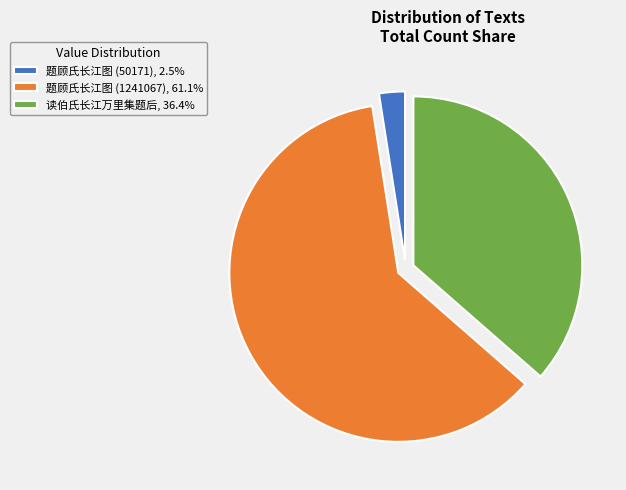

Count the number of slices in the pie.

3